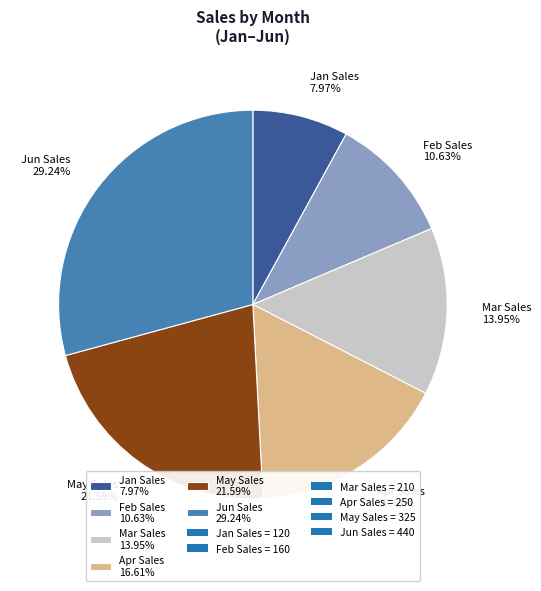

To the nearest percent, what portion does Jan represent?

8%